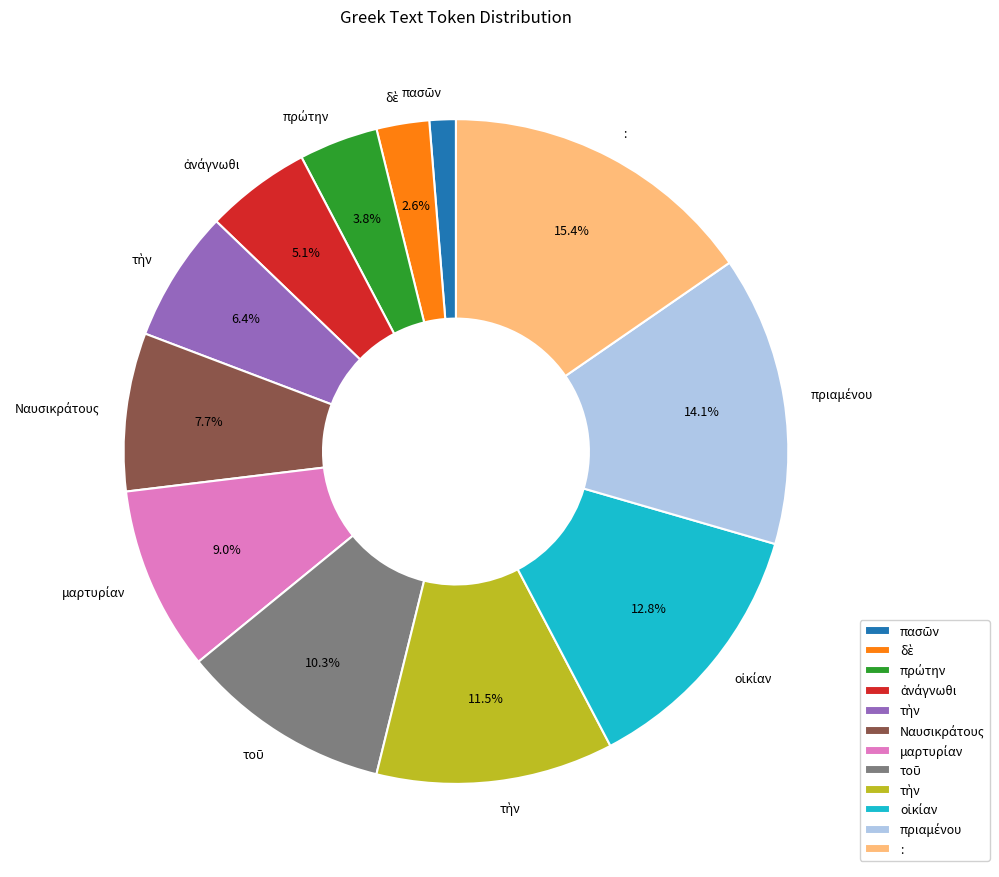

Does any single category account for the majority?

No